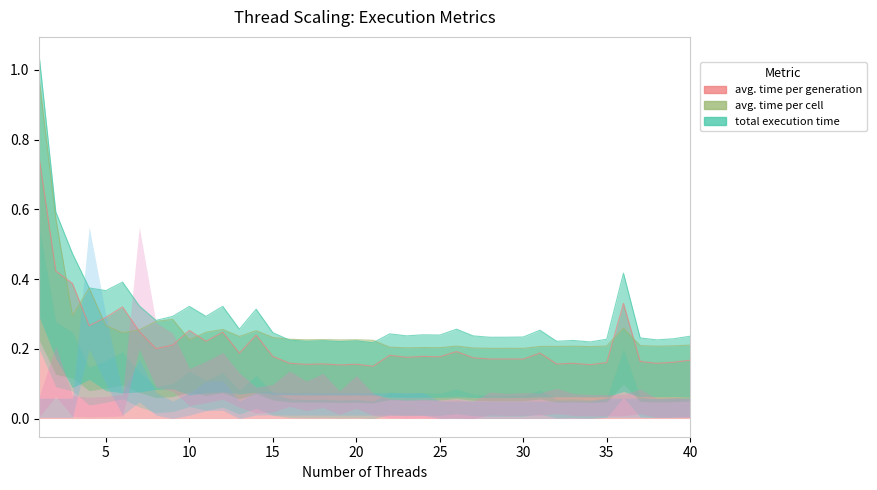

True or false: total execution time has a value of 0.4 at 13.

False